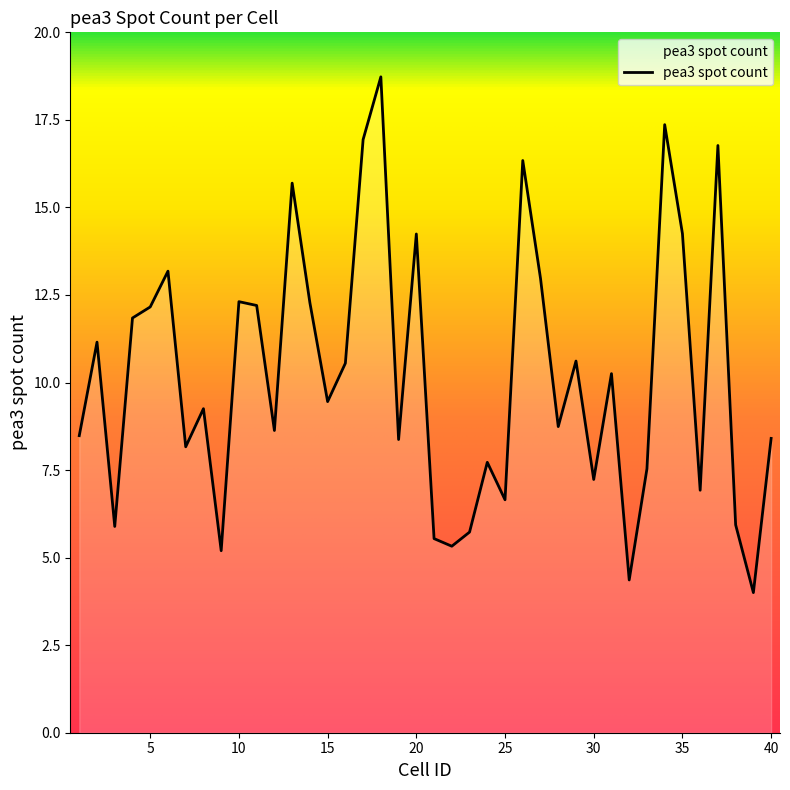

What is the maximum value shown in the chart?

18.7